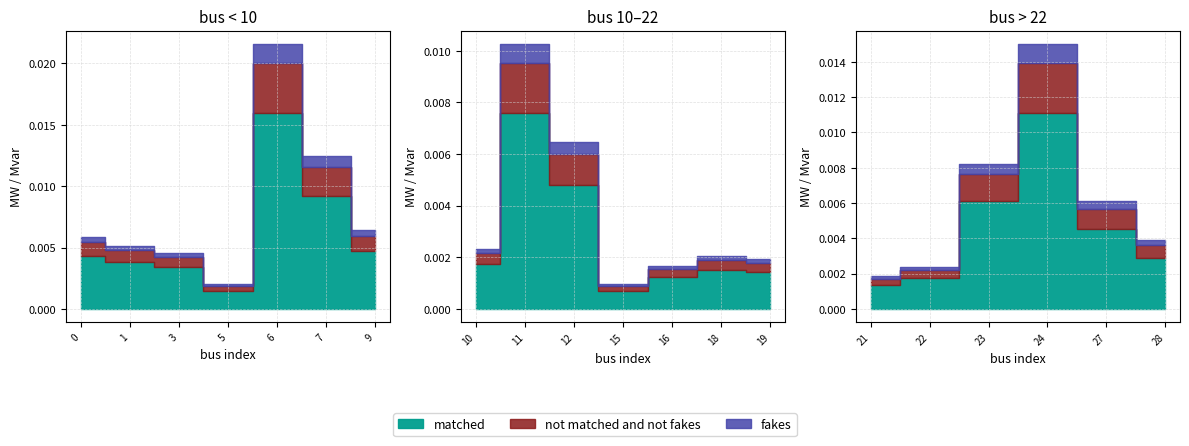

Where is the first local maximum for fakes?

6